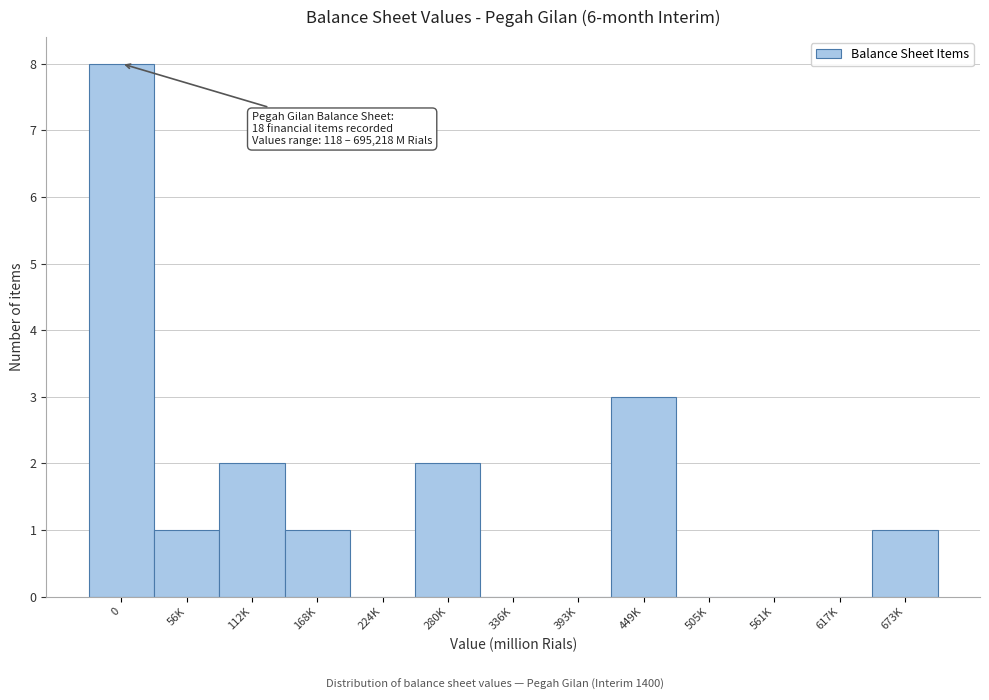

Reading left to right, transcribe all the data shown in this chart.

0=8	56K=1	112K=2	168K=1	224K=0	280K=2	336K=0	393K=0	449K=3	505K=0	561K=0	617K=0	673K=1